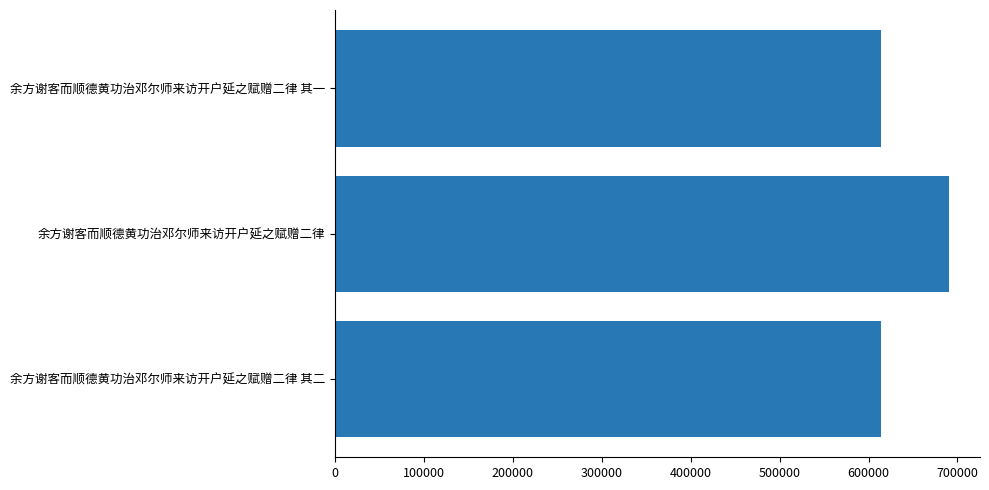

How many data points does each series have?

3